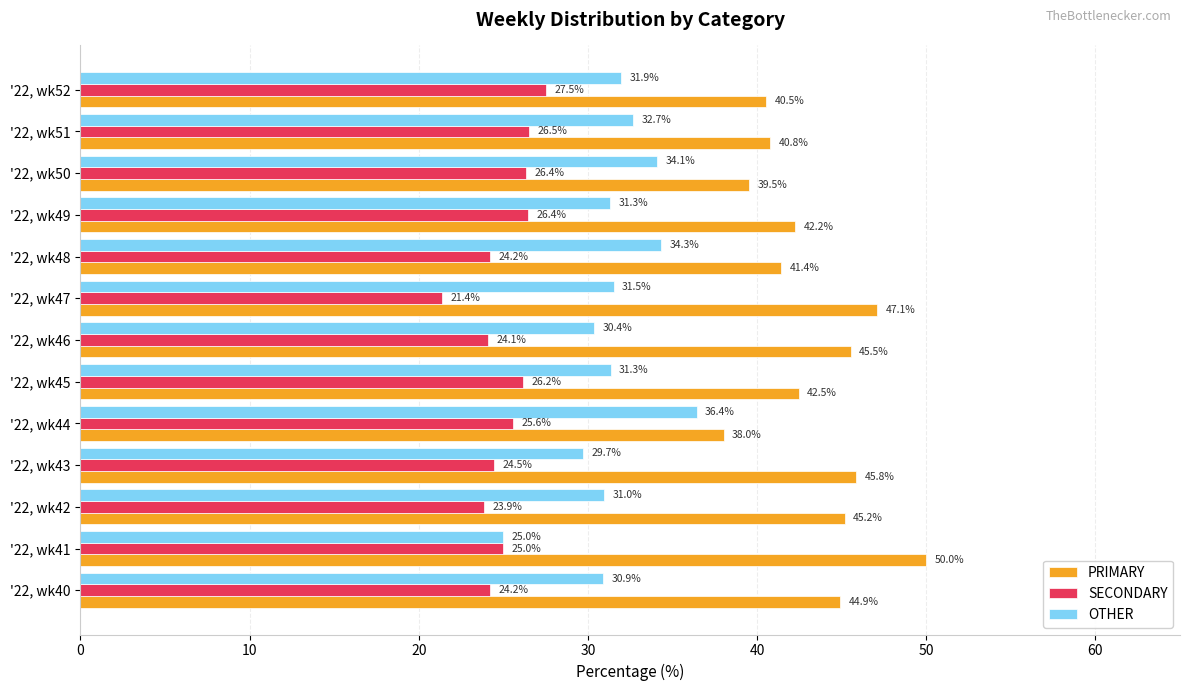

Which series has the largest range (max minus min)?

PRIMARY